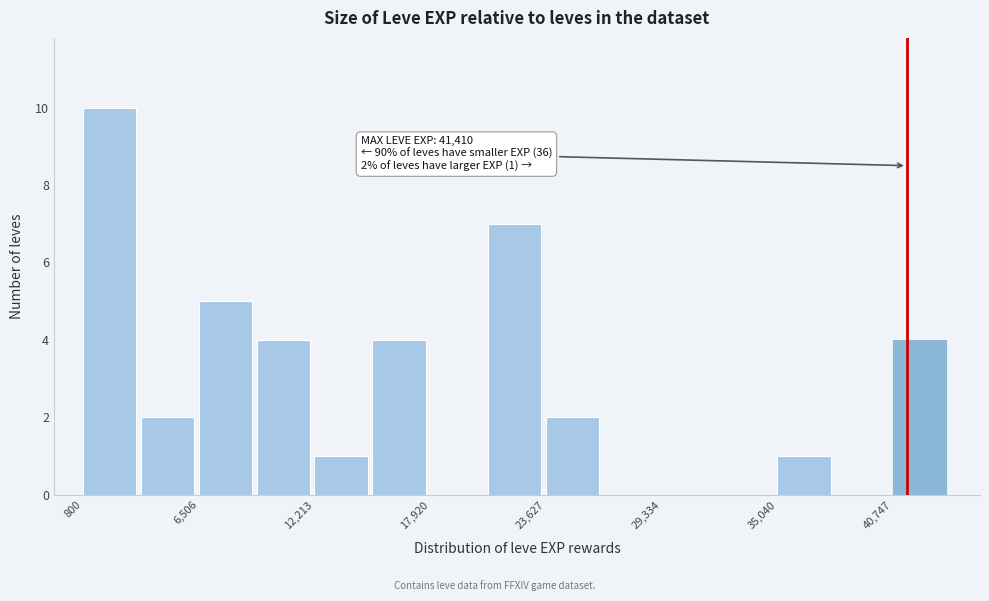

Around what value on the x-axis is the tallest bar? Give the approximate position of its centre, as read against the axis.

2000